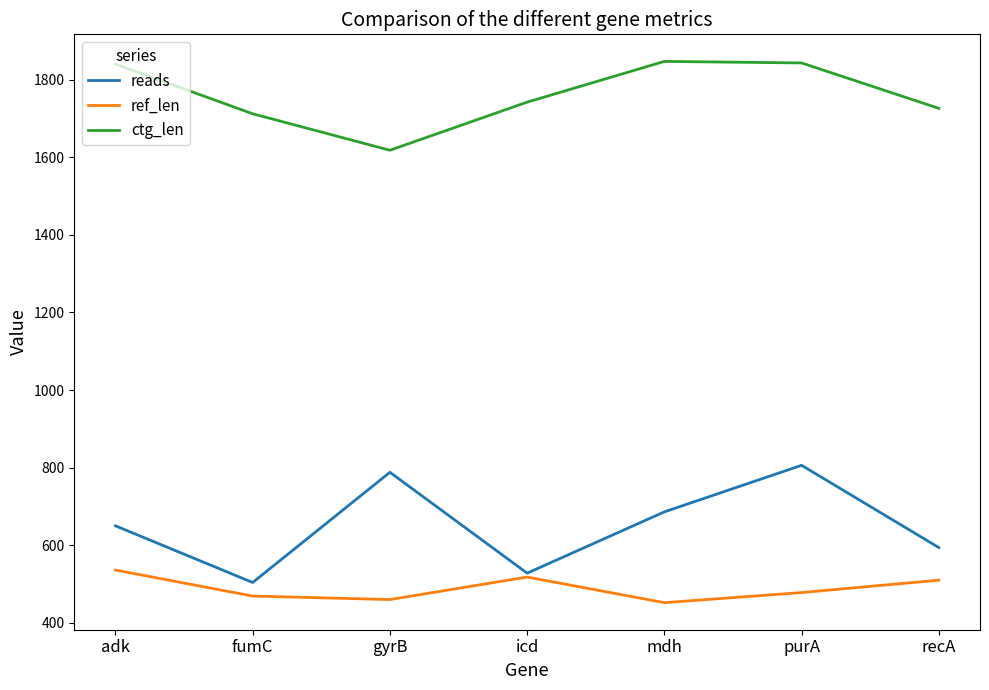

The value of ctg_len at mdh is 2432. True or false?

False